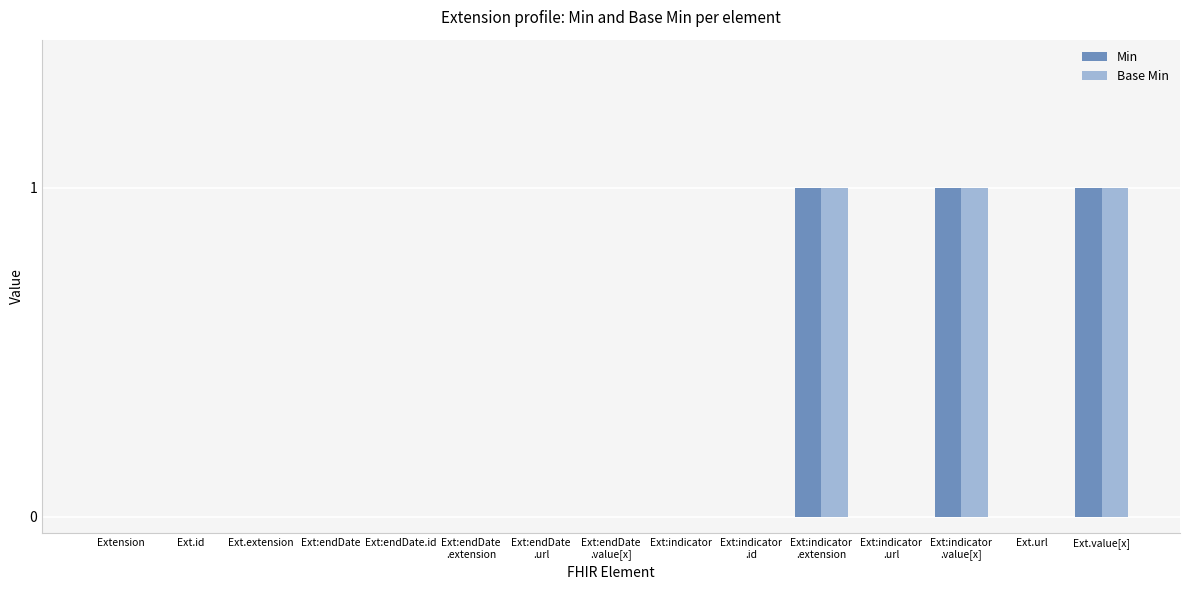

The Base Min series shows 0 at Ext:endDate
.value[x]. True or false?

True